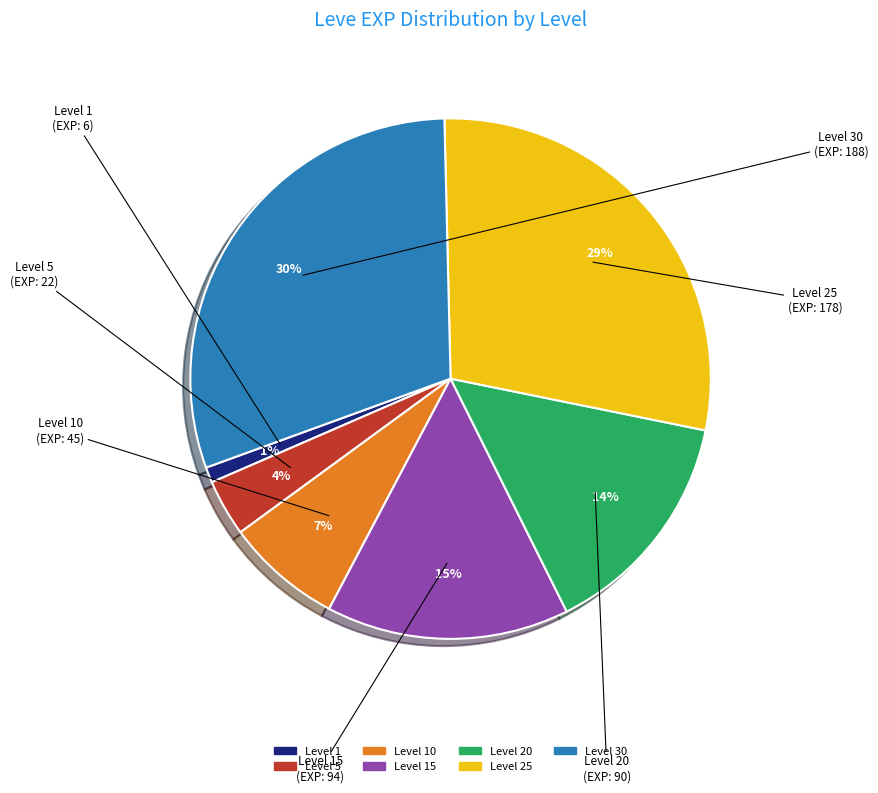

To the nearest percent, what is the difference between the largest and smallest slice percentages?

29%